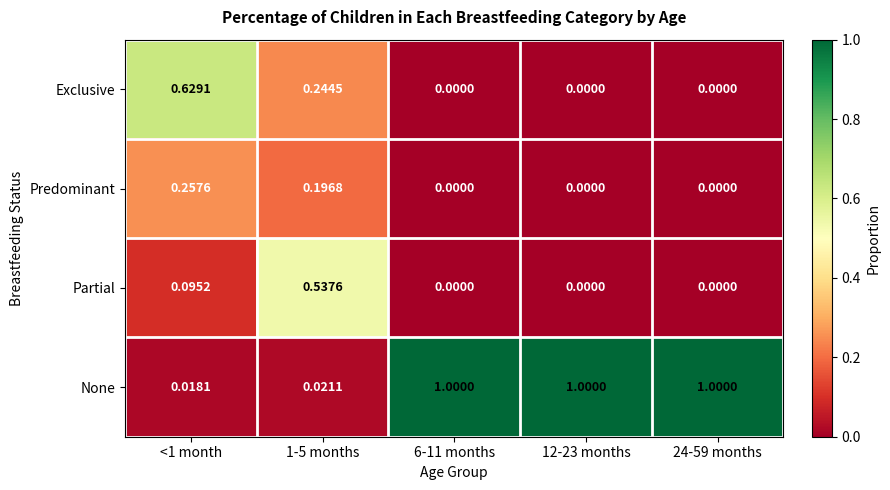

Is the value of None at 1-5 months greater than the value of Exclusive at 12-23 months?

Yes